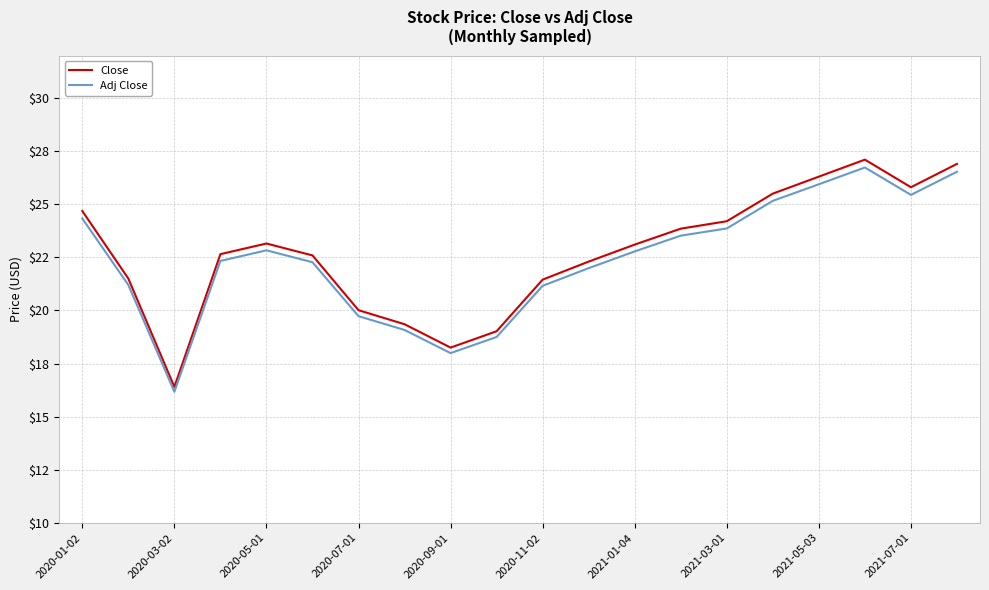

What are all the series names shown in the legend?

Close, Adj Close